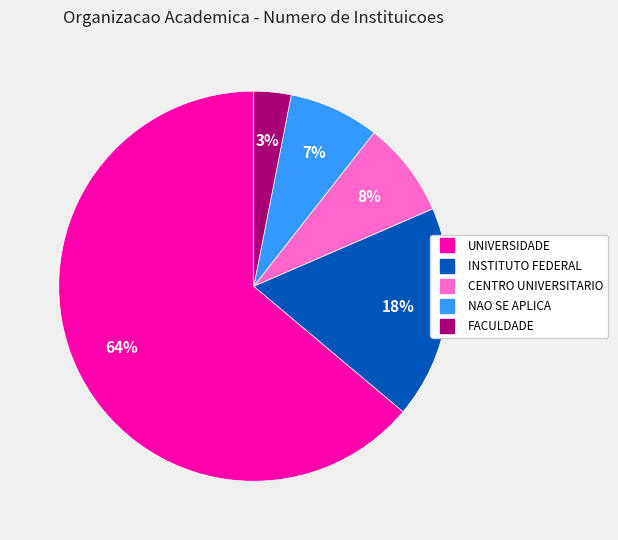

Which has a higher value, NAO SE APLICA or INSTITUTO FEDERAL?

INSTITUTO FEDERAL